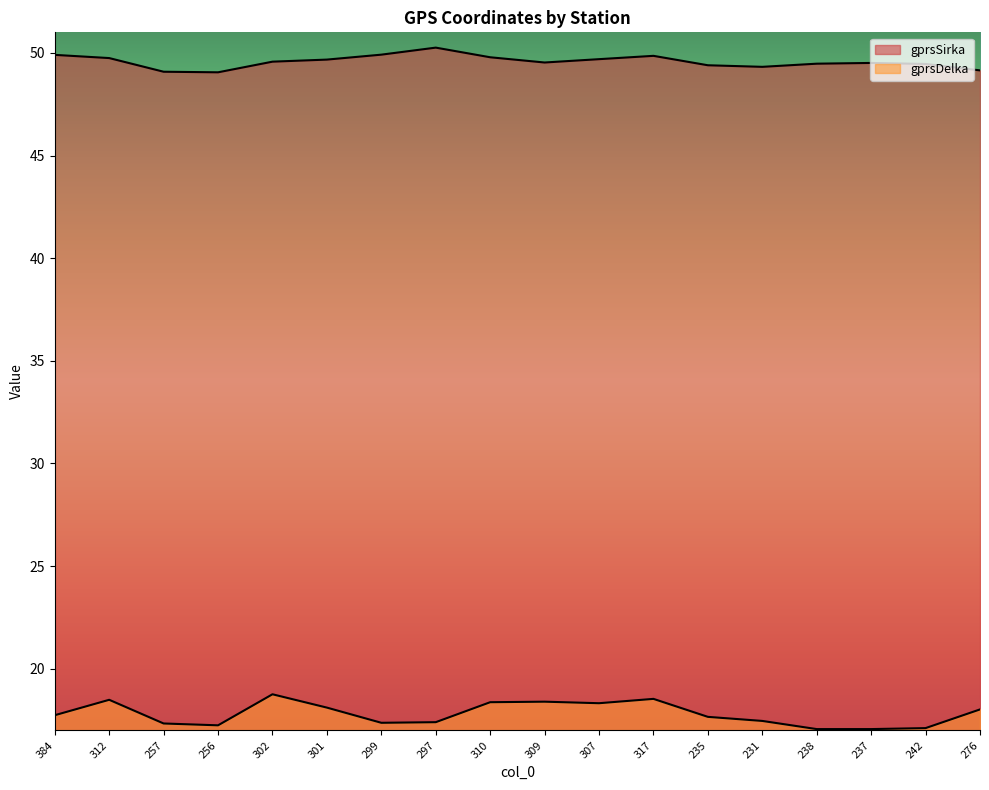

Reading left to right, transcribe all the data shown in this chart.

gprsSirka: 384=49.9	312=49.7	257=49.1	256=49.1	302=49.6	301=49.7	299=49.9	297=50.3	310=49.8	309=49.5	307=49.7	317=49.9	235=49.4	231=49.3	238=49.5	237=49.5	242=49.5	276=49.1
gprsDelka: 384=17.7	312=18.5	257=17.3	256=17.2	302=18.8	301=18.1	299=17.4	297=17.4	310=18.4	309=18.4	307=18.3	317=18.5	235=17.7	231=17.5	238=17.1	237=17.1	242=17.1	276=18.0